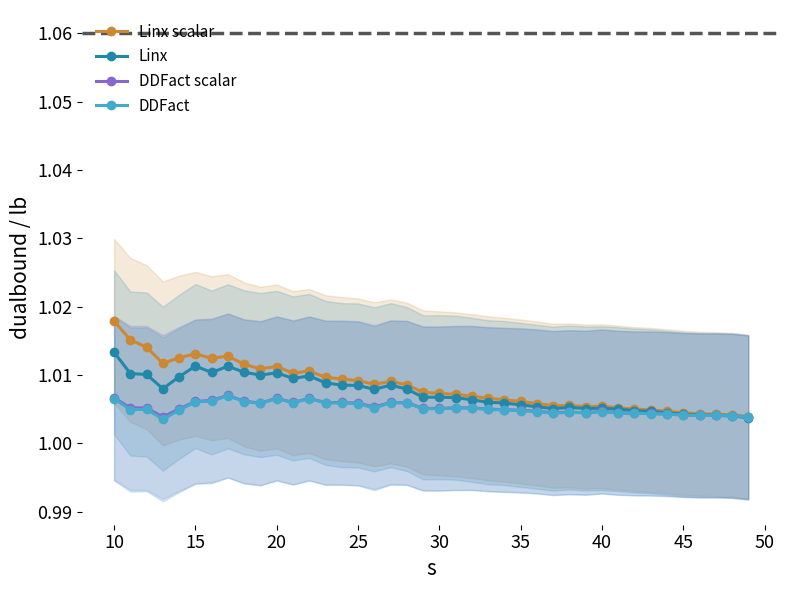

What is the sum of all DDFact values?

40.2